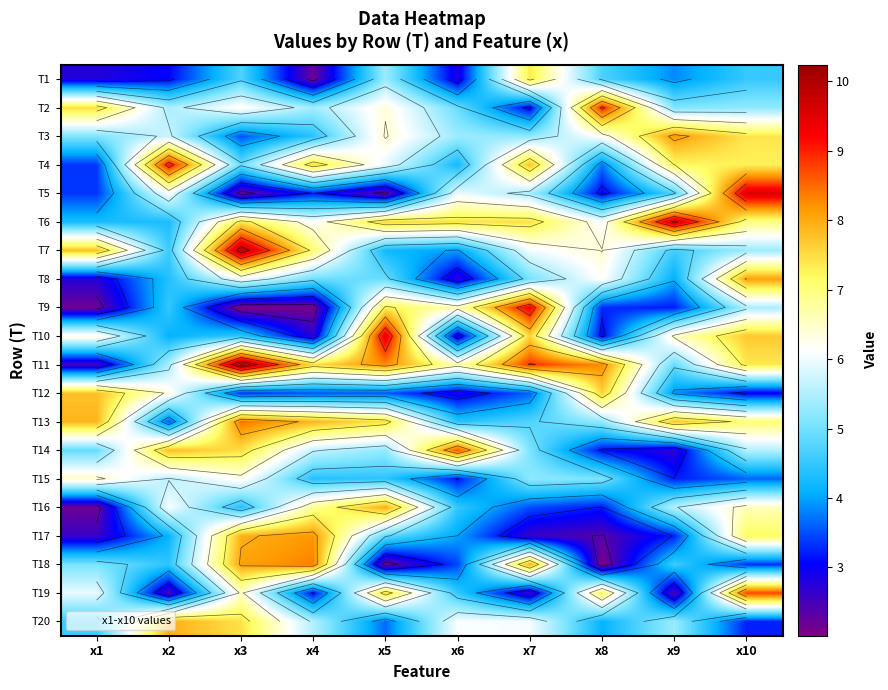

Rank the series at x8 from lowest to highest value.

T18, T17, T5, T10, T14, T16, T9, T4, T20, T1, T15, T13, T6, T8, T3, T7, T19, T12, T11, T2